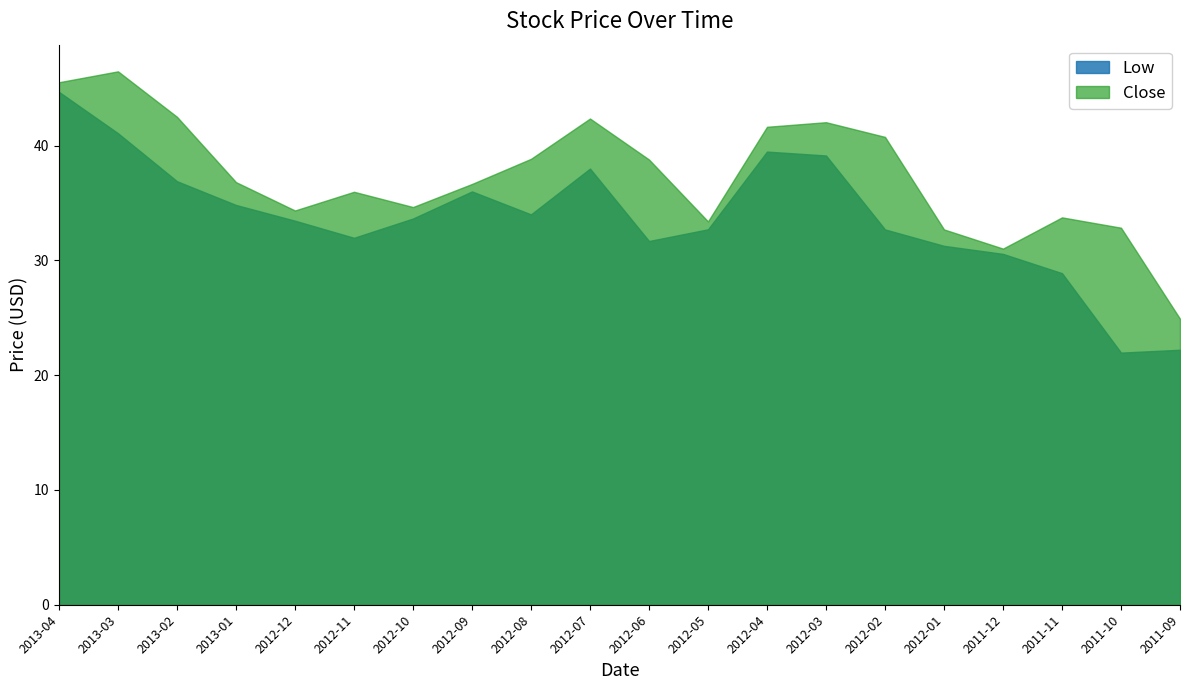

Rank the series by their average value, from highest to lowest.

Close, Low